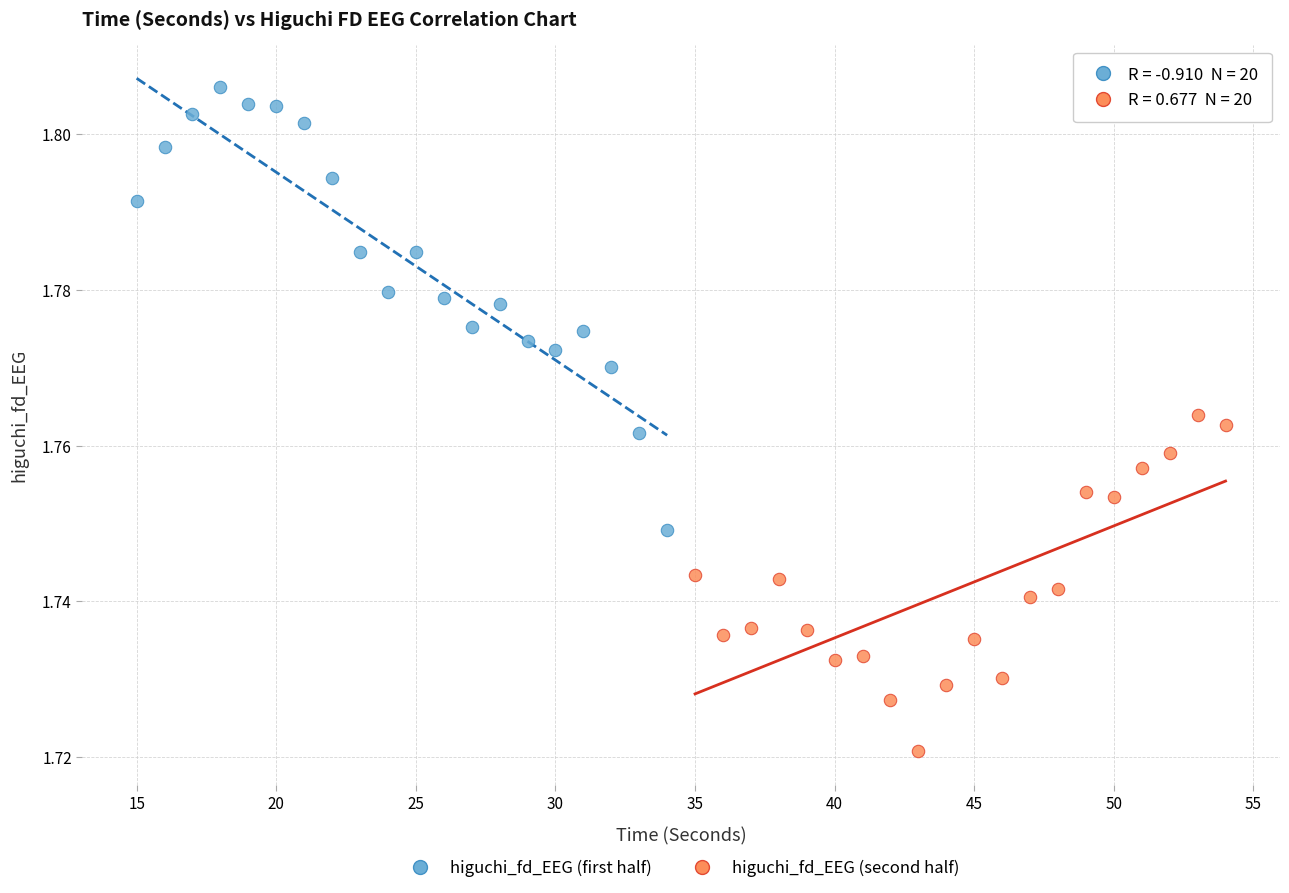

Which series contains the lowest Y value?

higuchi_fd_EEG (second half)